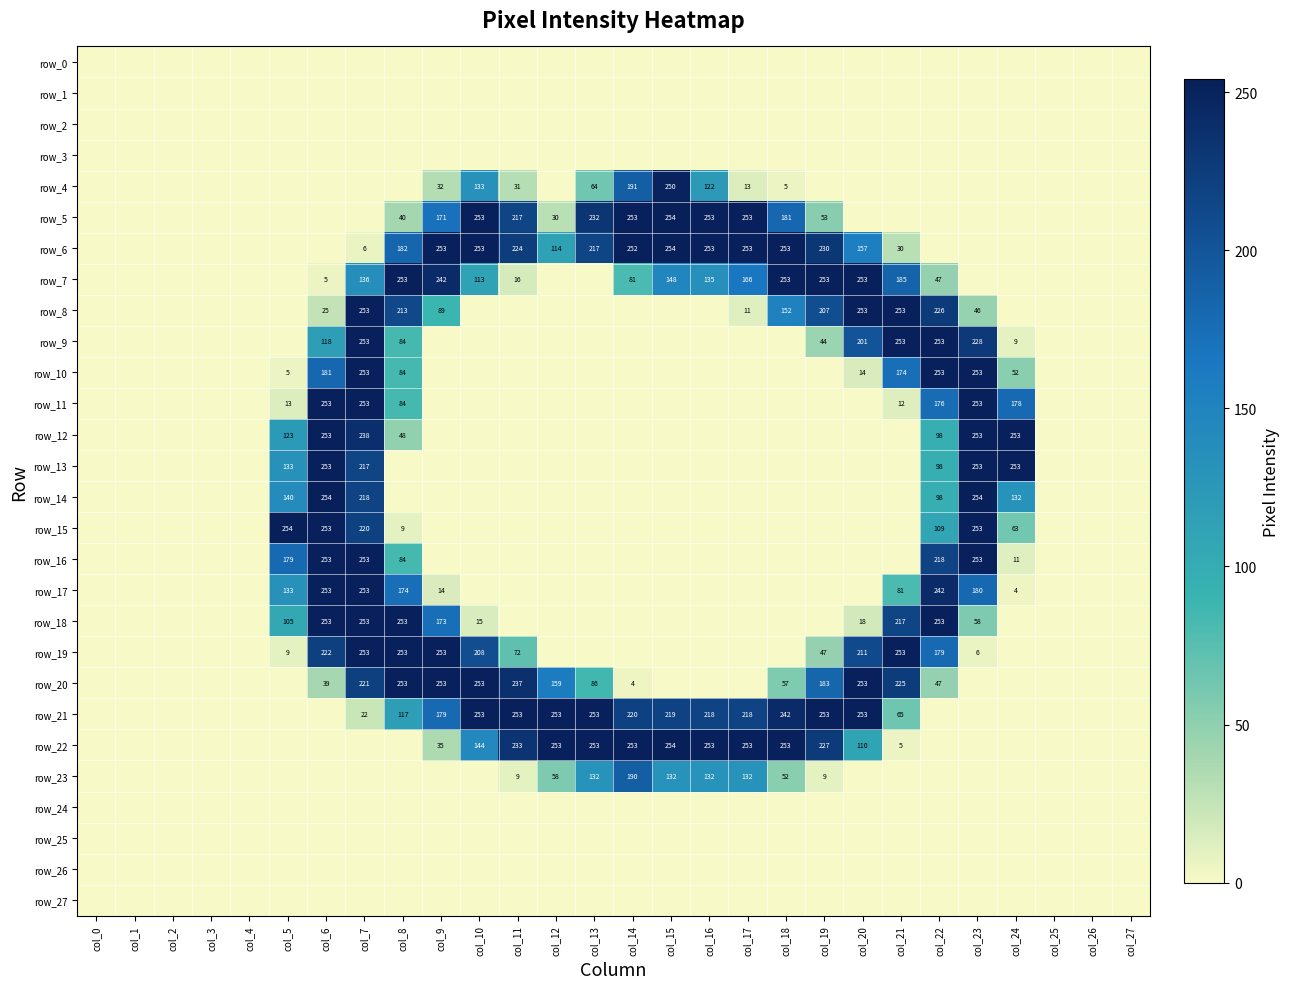

What is the spread (max minus min) of values at col_17?

253